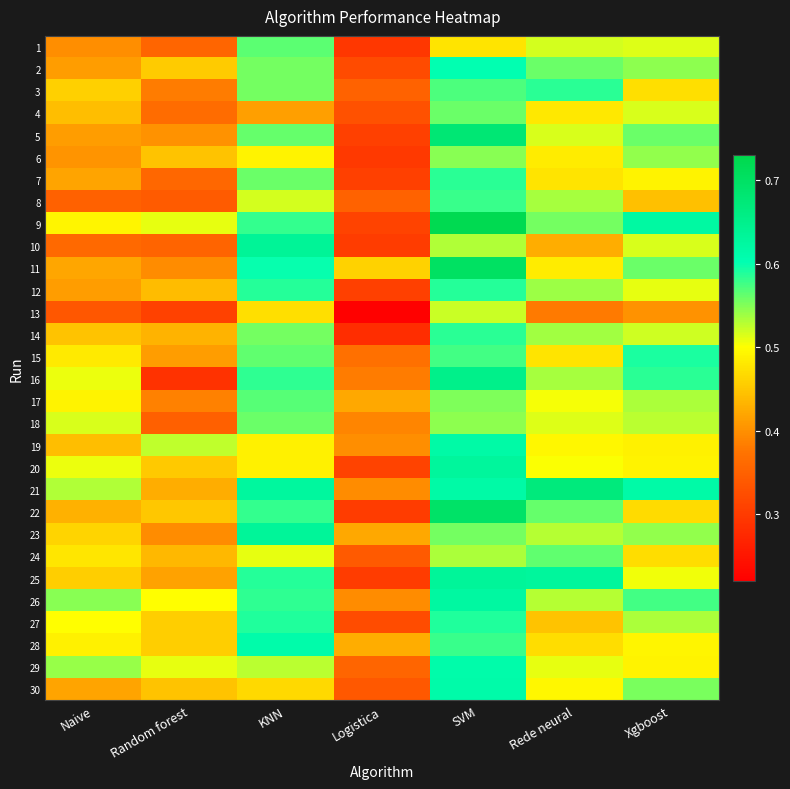

Which category has the highest value across all series?

SVM